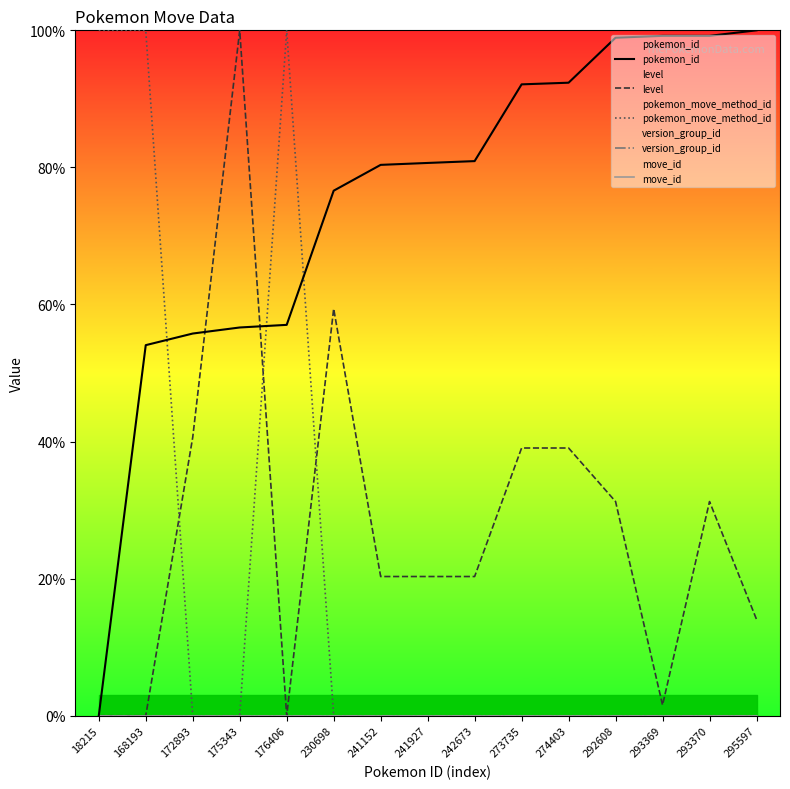

How many intersections are there between pokemon_move_method_id and pokemon_id?

3